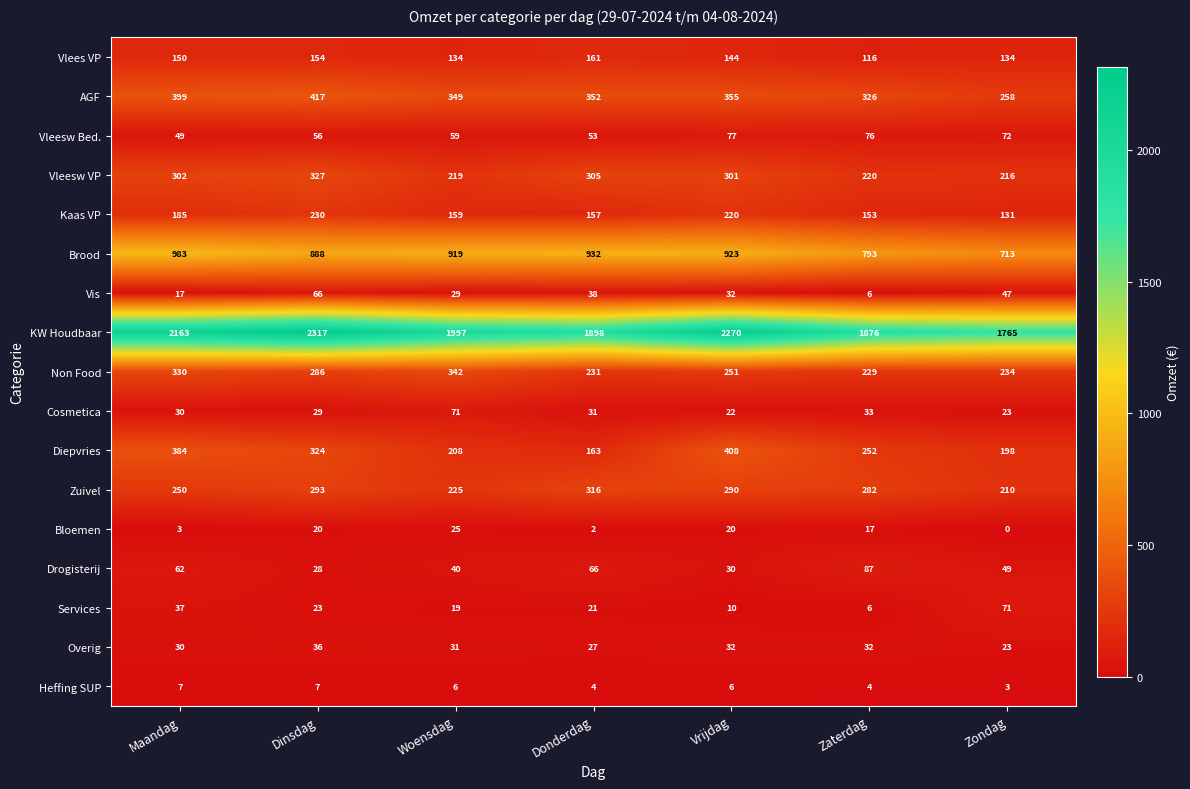

What is the difference between the maximum and second lowest values in the Diepvries series?

210